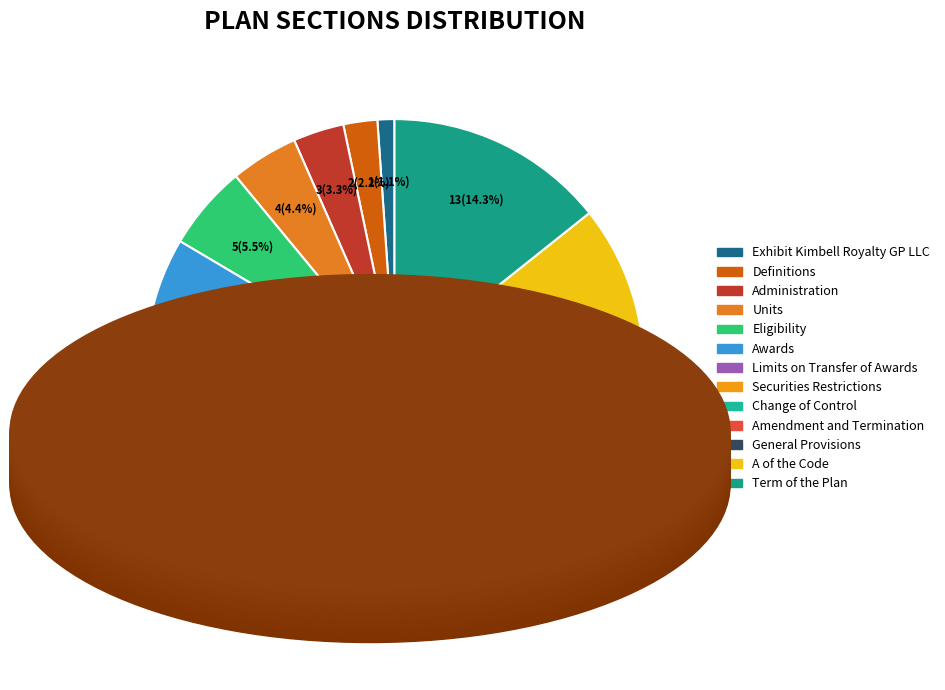

Count the number of slices in the pie.

13